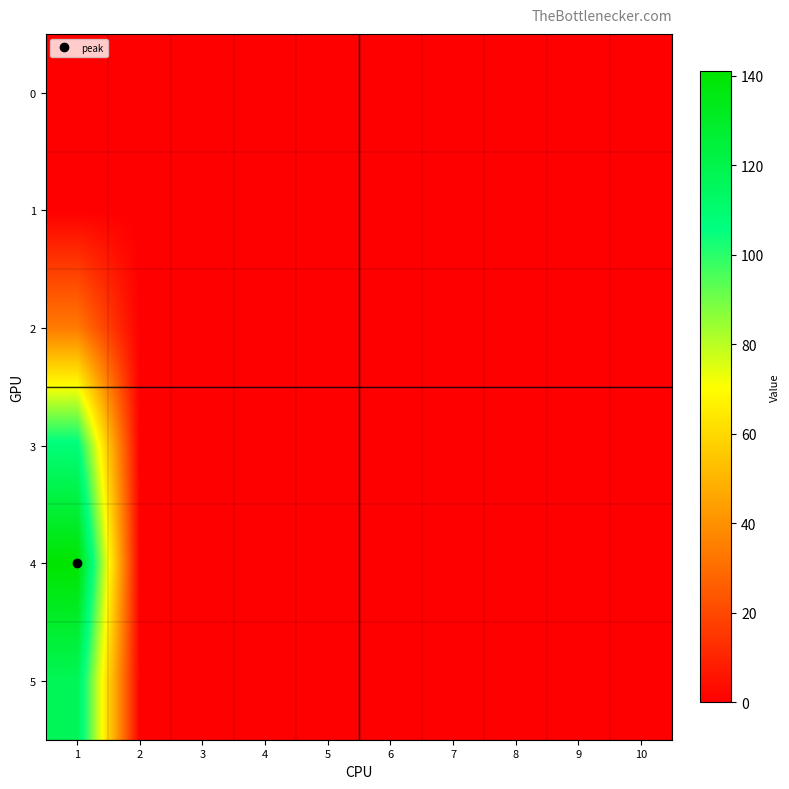

At 9, list the series in order from smallest to largest.

0, 1, 2, 3, 4, 5